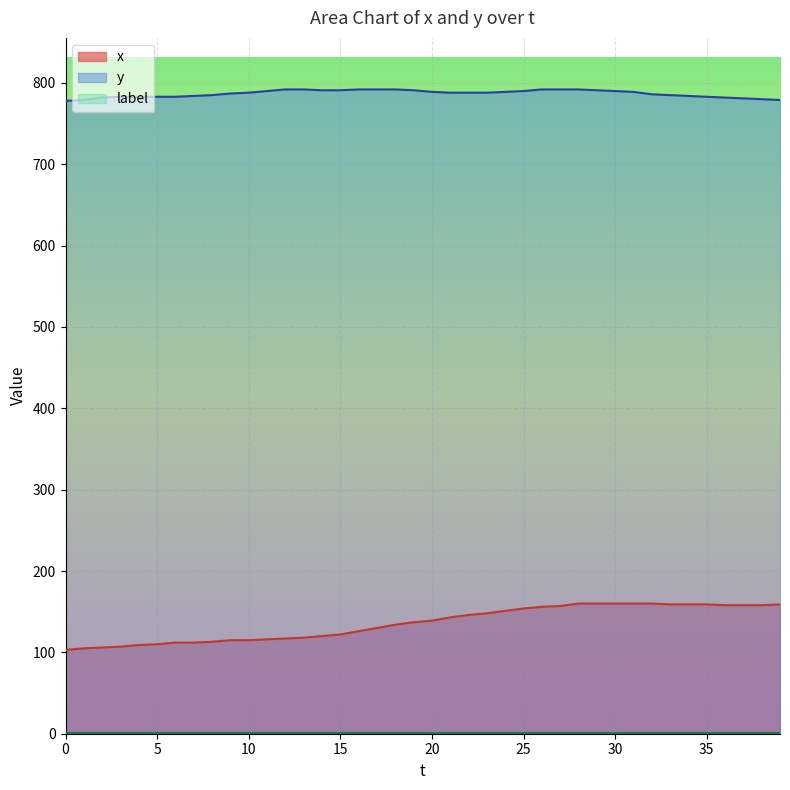

The value of x at 22 is 89. True or false?

False